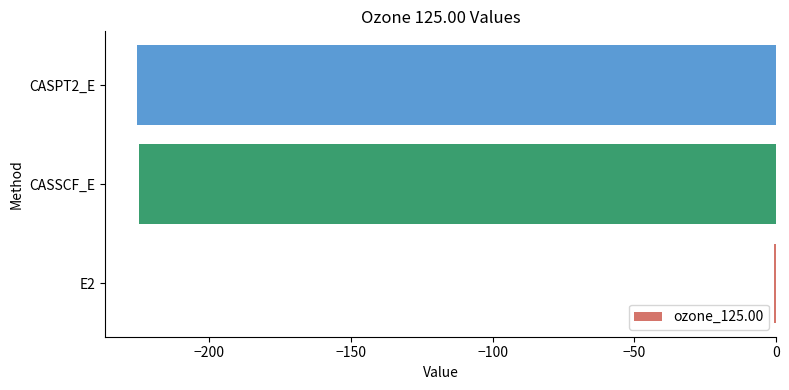

Count the number of categories in the chart.

3